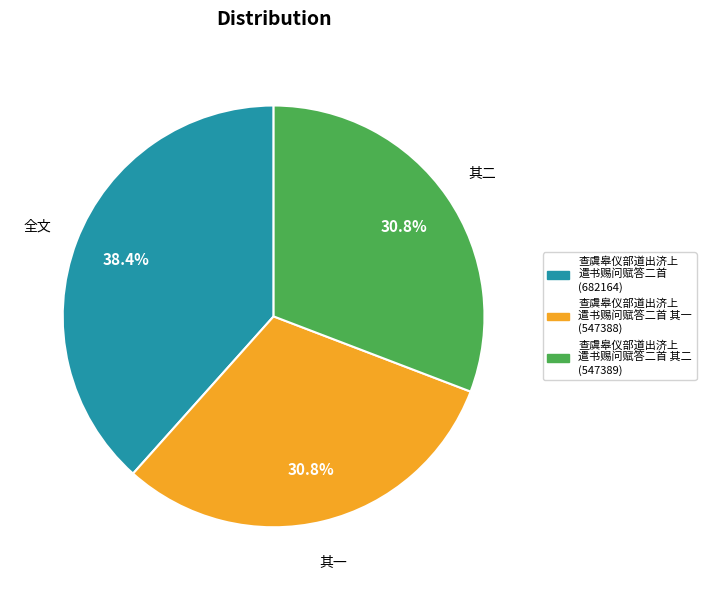

Is there a majority slice in this chart?

No